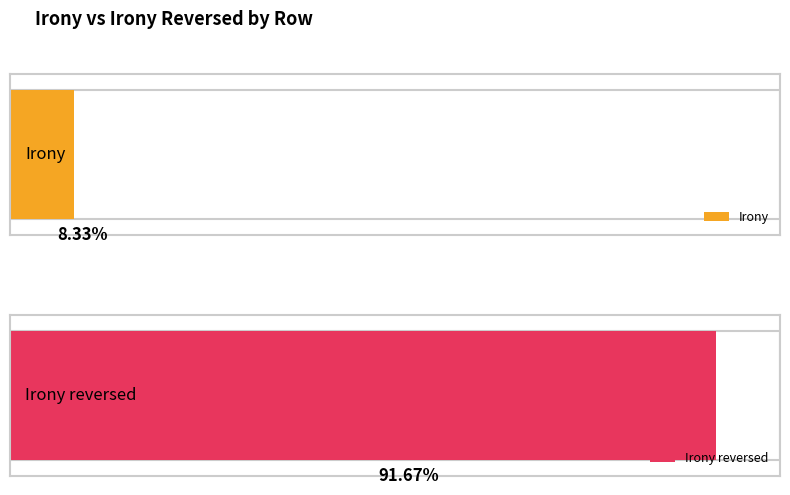

List the series in order of their overall mean, highest first.

Irony reversed, Irony